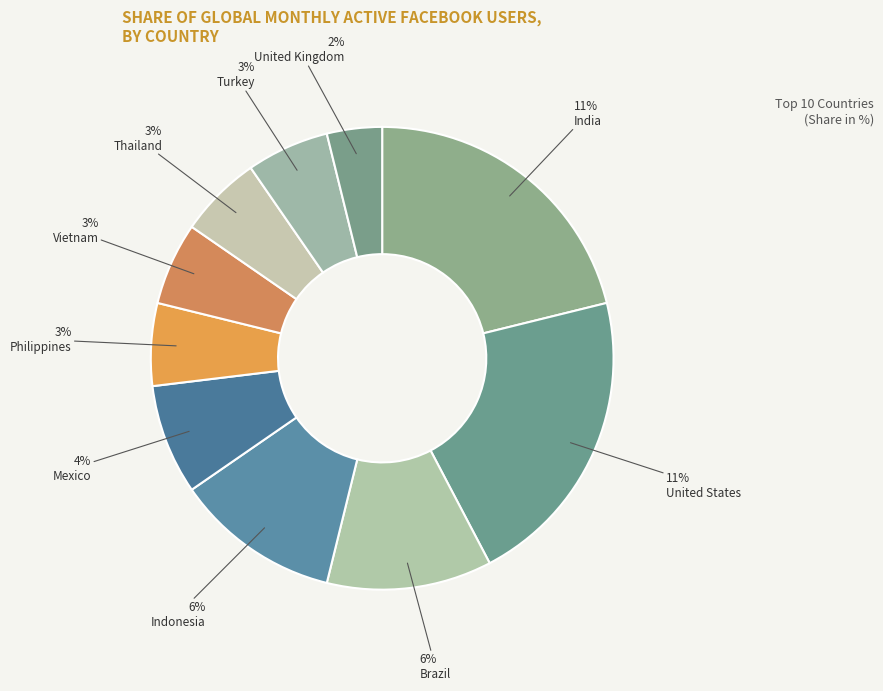

To the nearest percent, what is the average slice percentage?

10%